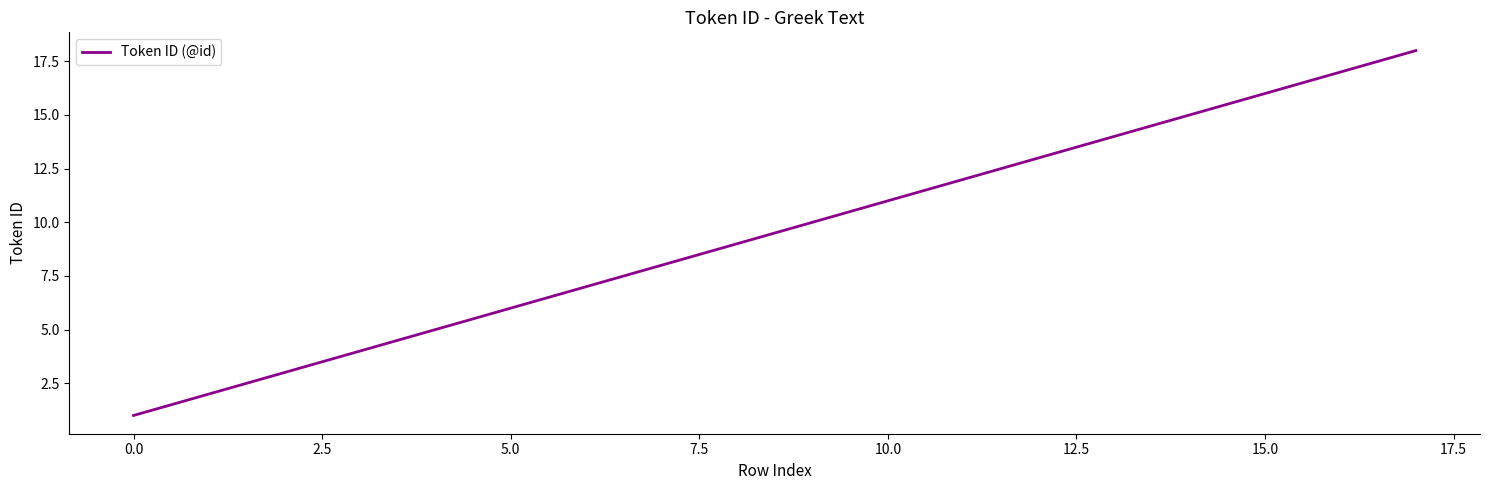

What is the greatest value displayed?

18